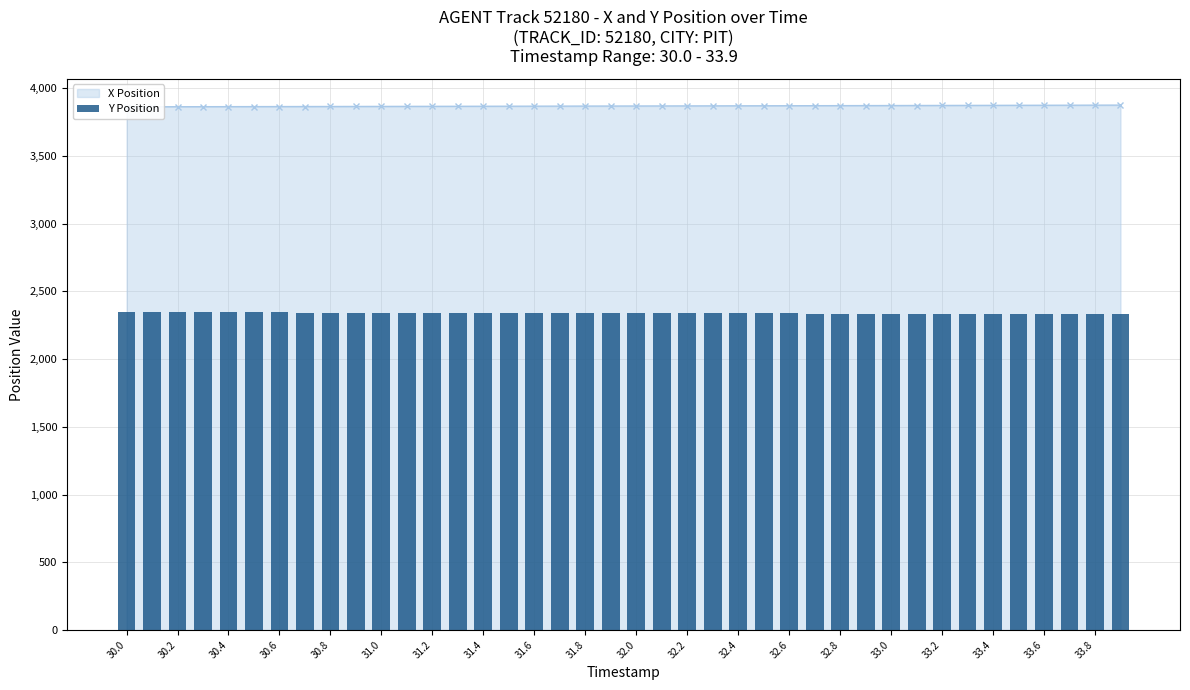

What is the lowest value of the X Position series?

3863.4